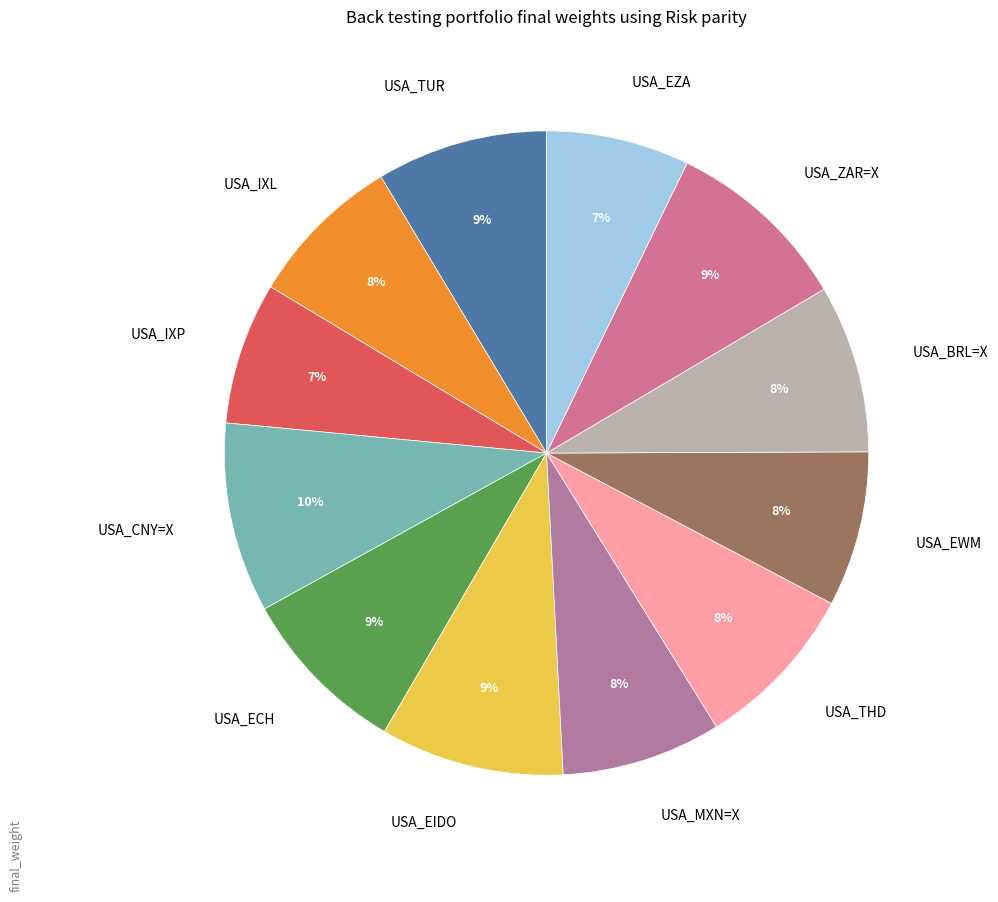

Is the sum of USA_ZAR=X and USA_CNY=X greater than half?

No